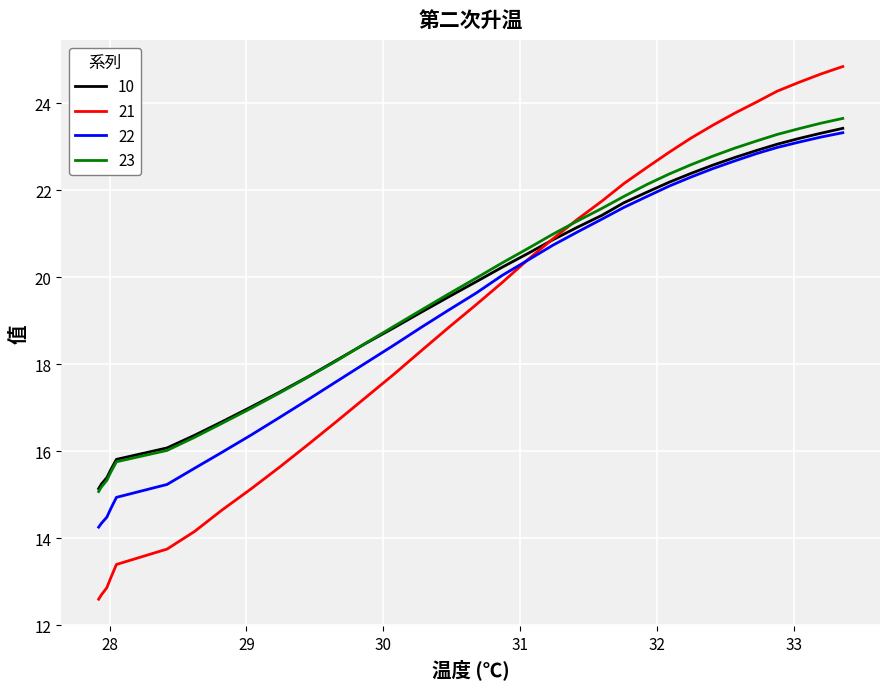

What is the average value of the 21 series?

19.0